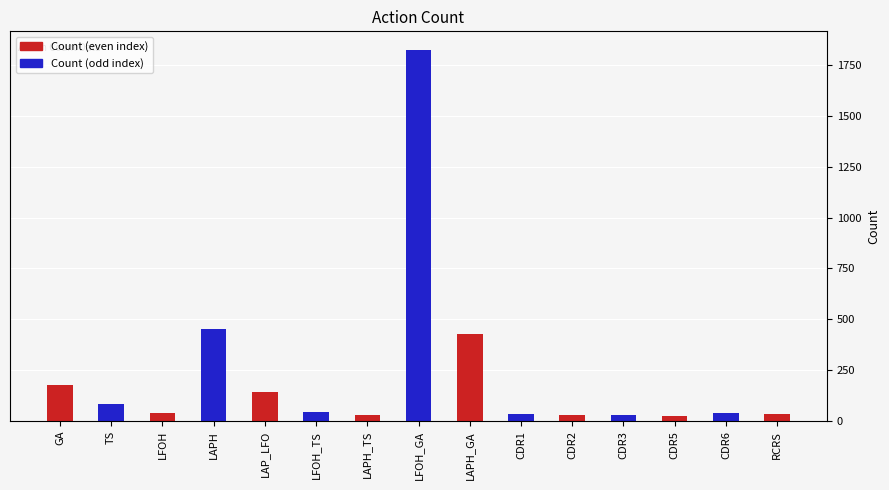

What is the smallest value displayed?

27